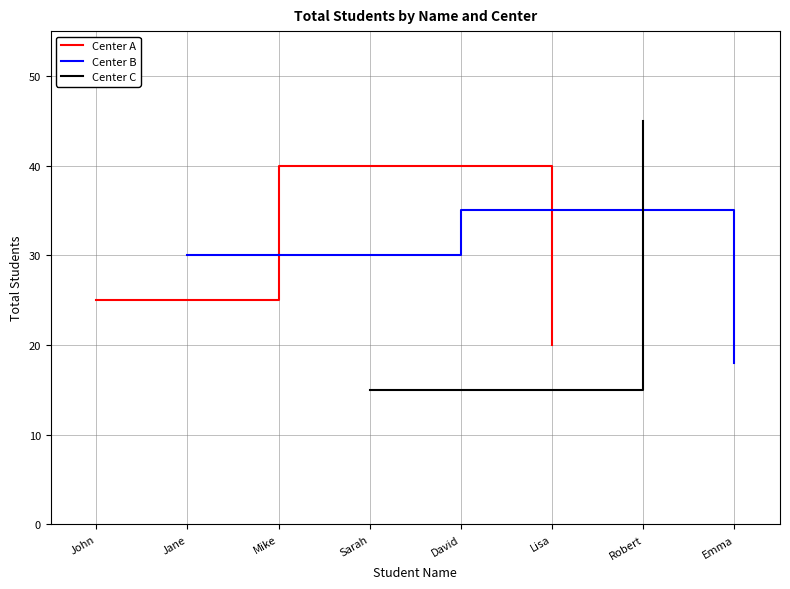

How many data points in Center A are less than 25?

1